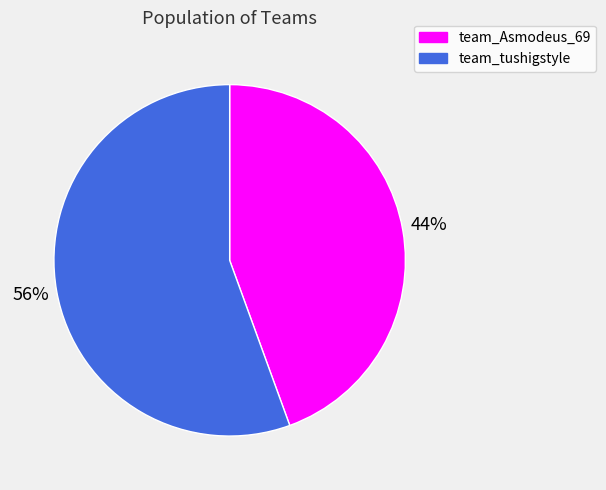

Is it true that team_Asmodeus_69 is 55% of the pie?

False